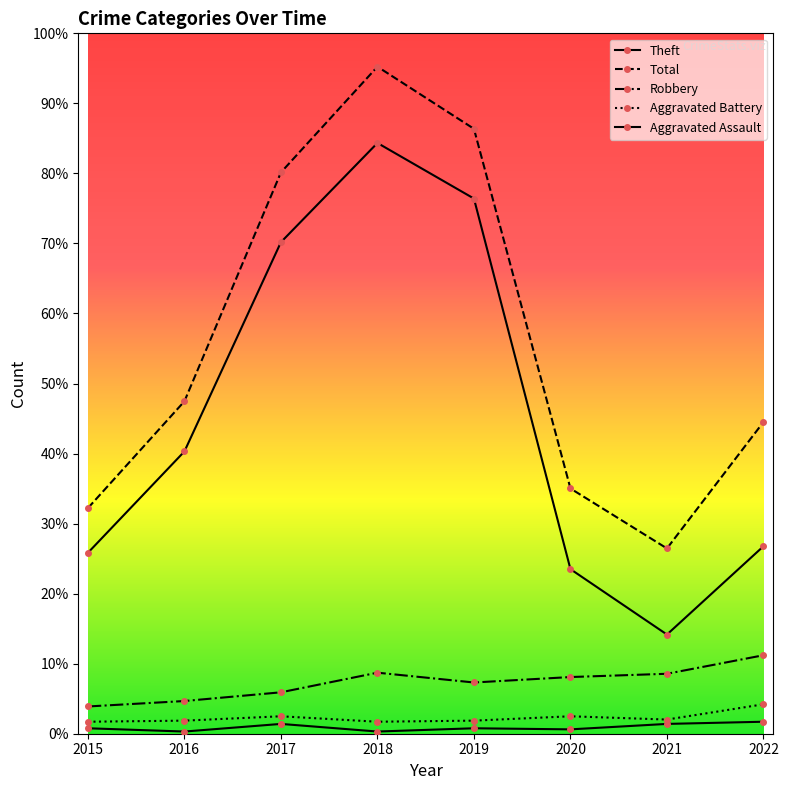

True or false: Robbery has a value of 47 at 2016.

False